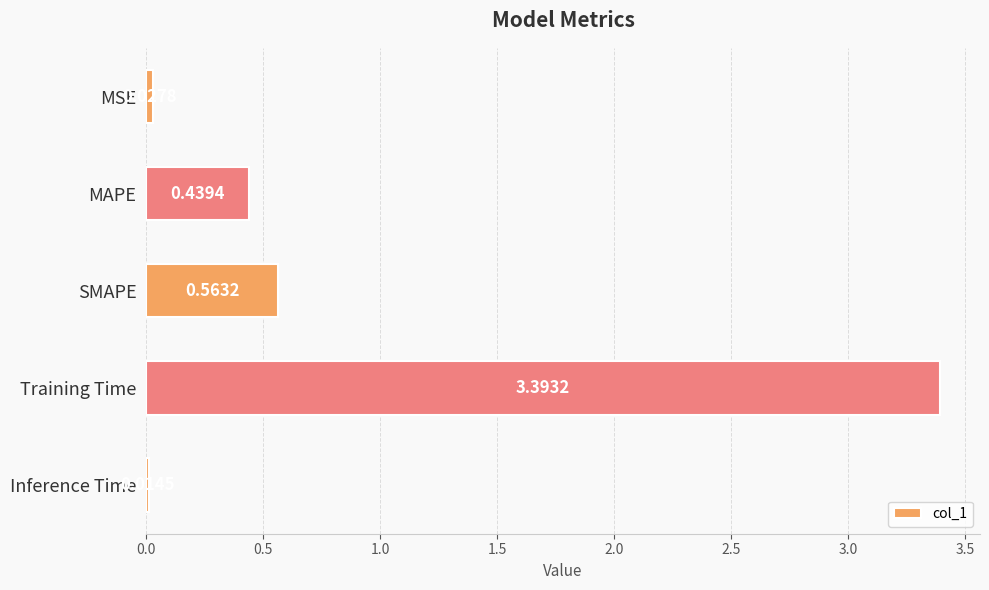

What is the label of the 1st bar from the top?

MSE